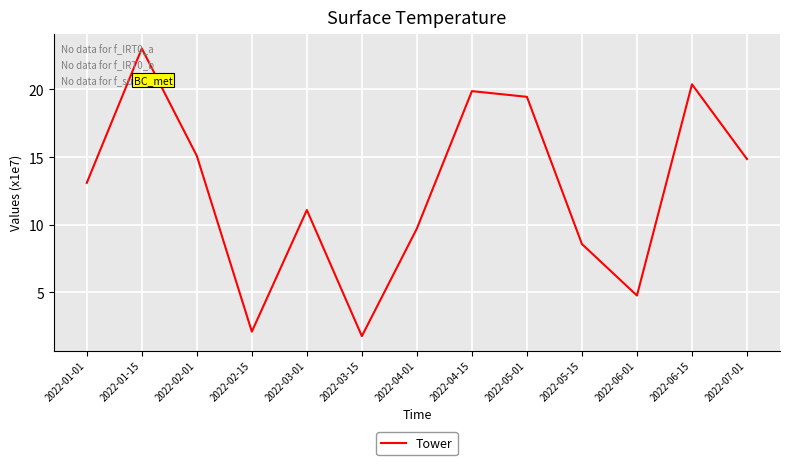

The chart shows a value of 20.4 at 2022-06-15. True or false?

True